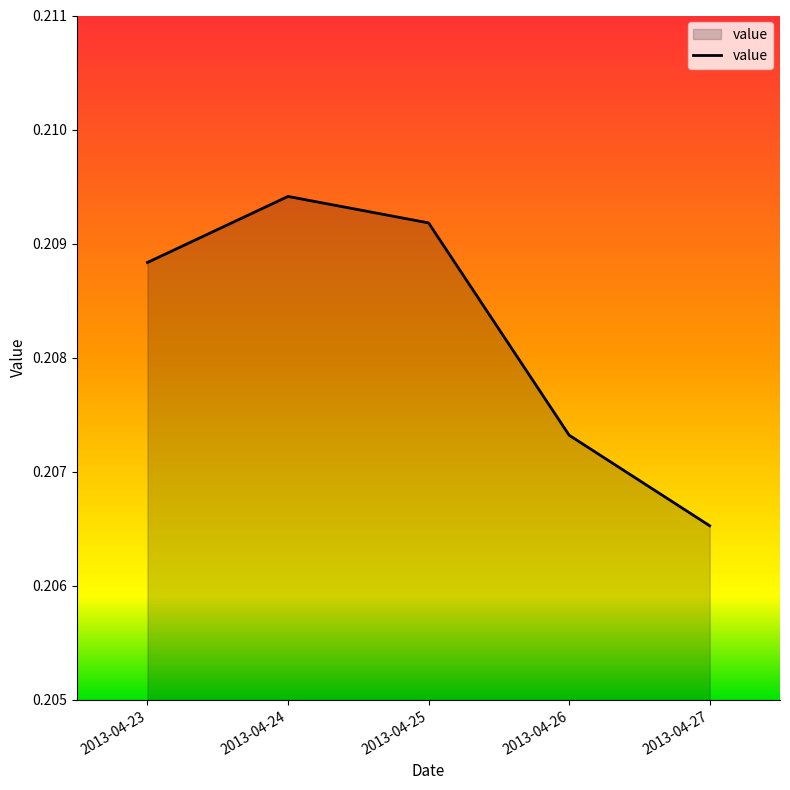

What is the sum of all values?

1.0